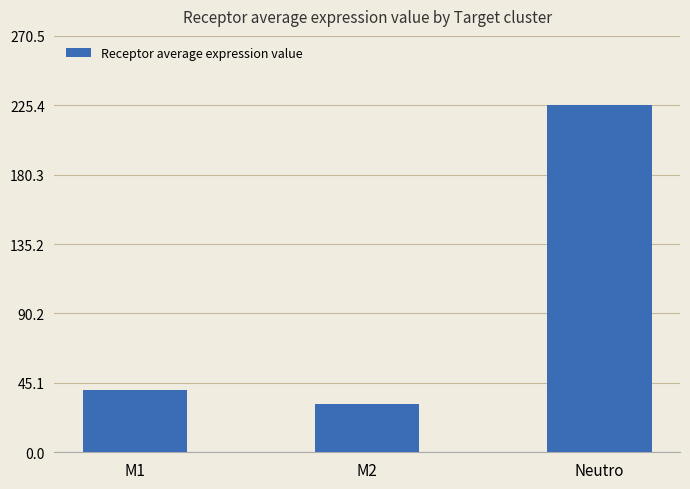

Reading left to right, list all the values displayed in this chart.

40.8	31.2	225.4